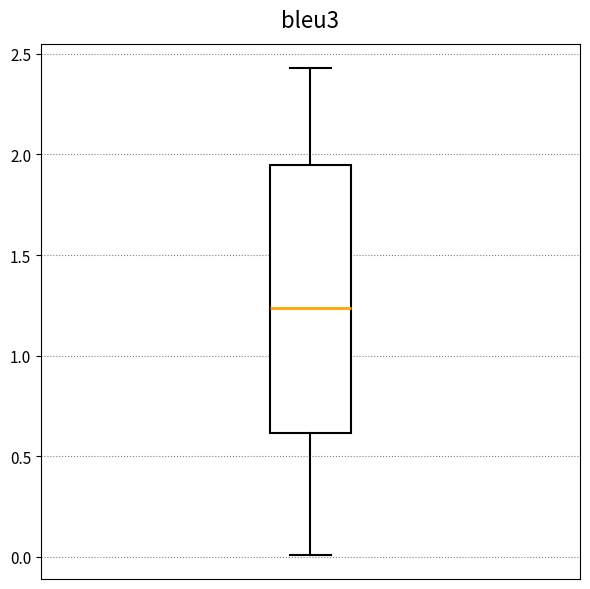

Transcribe this box plot: give where the median line is, the range the box spans, and where the two whiskers end, as read against the y-axis. The values are not printed on the chart, so give them approximately, as read against the axis.

median 1.25, box 0.60 to 1.95, whiskers 0.00 to 2.45